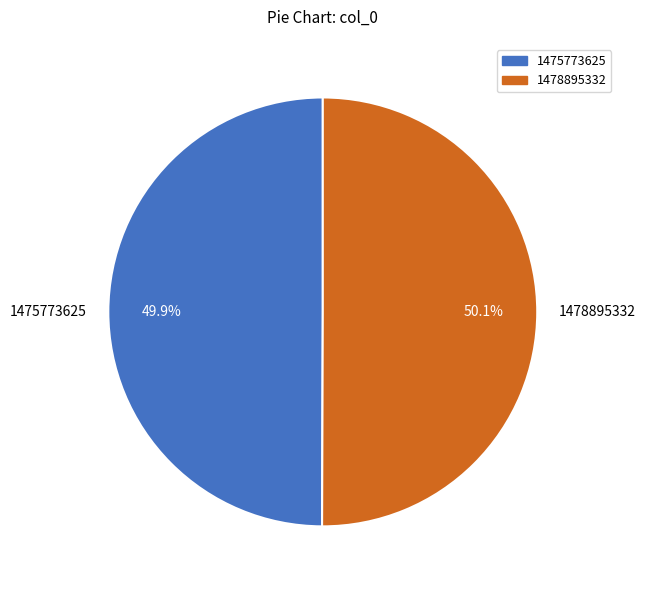

Combined, do 1475773625 and 1478895332 account for over 50%?

Yes